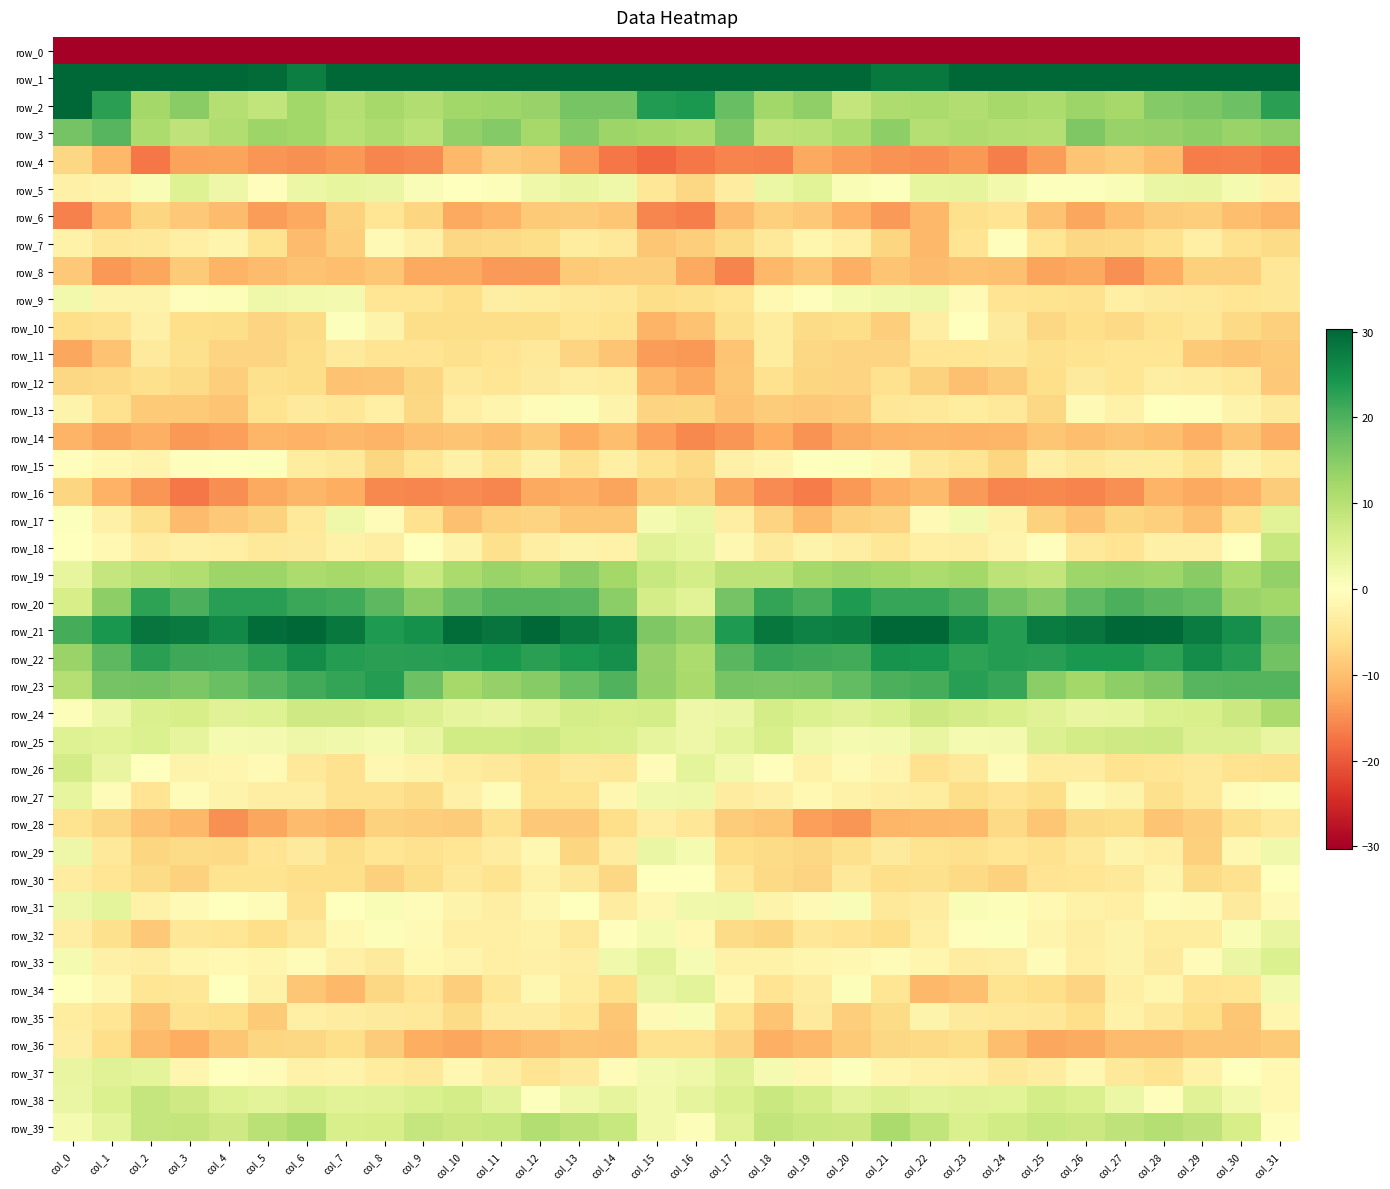

Which series has the largest total across all categories?

row_1